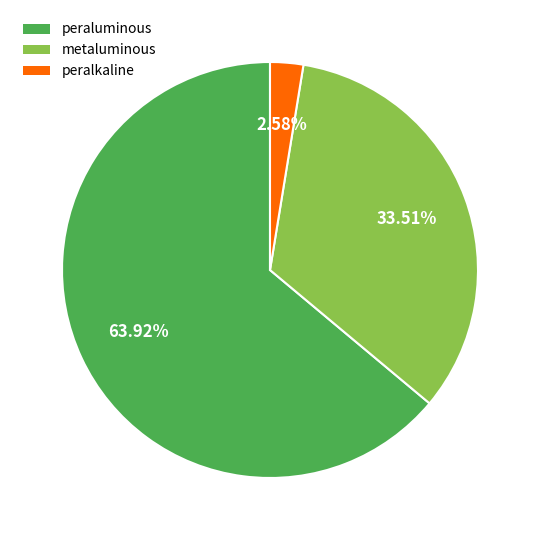

What is the smallest slice in the pie chart?

peralkaline